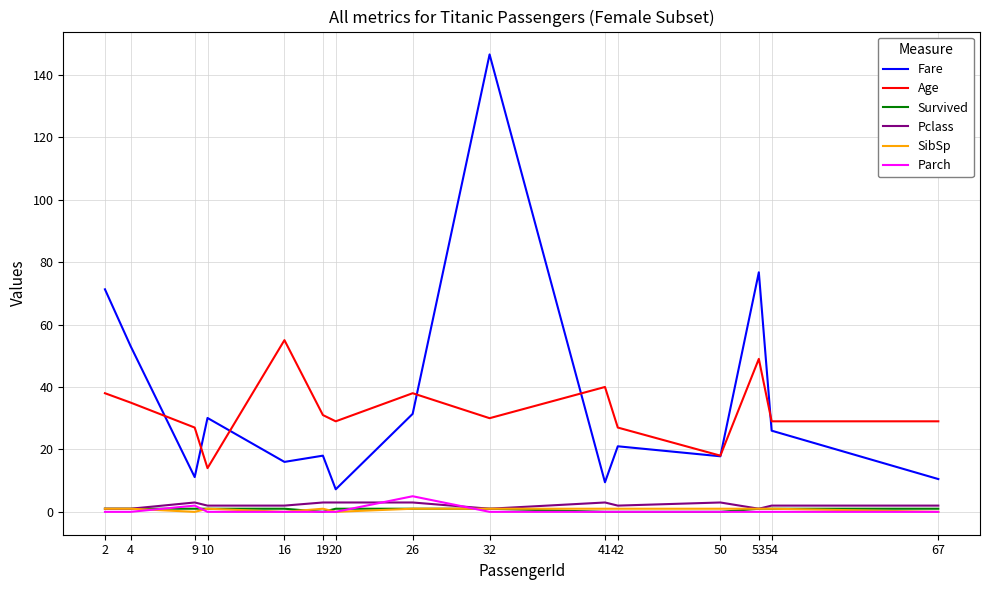

How many series are shown in this chart?

6